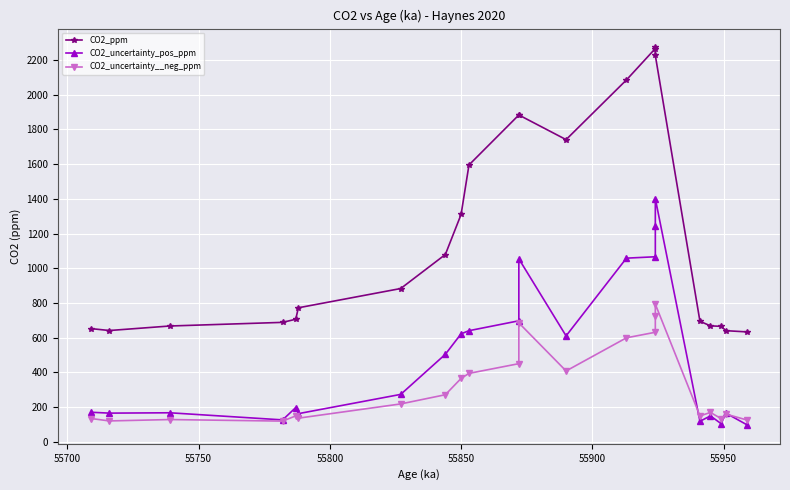

Reading left to right, transcribe all the data shown in this chart.

CO2_ppm: 652	641	667	688	706	772	883	1079	1310	1595	1883	1883	1741	2085	2266	2272	2226	694	668	665	640	633
CO2_uncertainty_pos_ppm: 170	165	167	126	197	162	273	504	622	640	697	1054	610	1058	1066	1244	1401	118	149	105	164	97
CO2_uncertainty__neg_ppm: 134	120	128	119	149	136	218	271	365	394	450	685	408	599	631	727	793	149	169	134	159	125